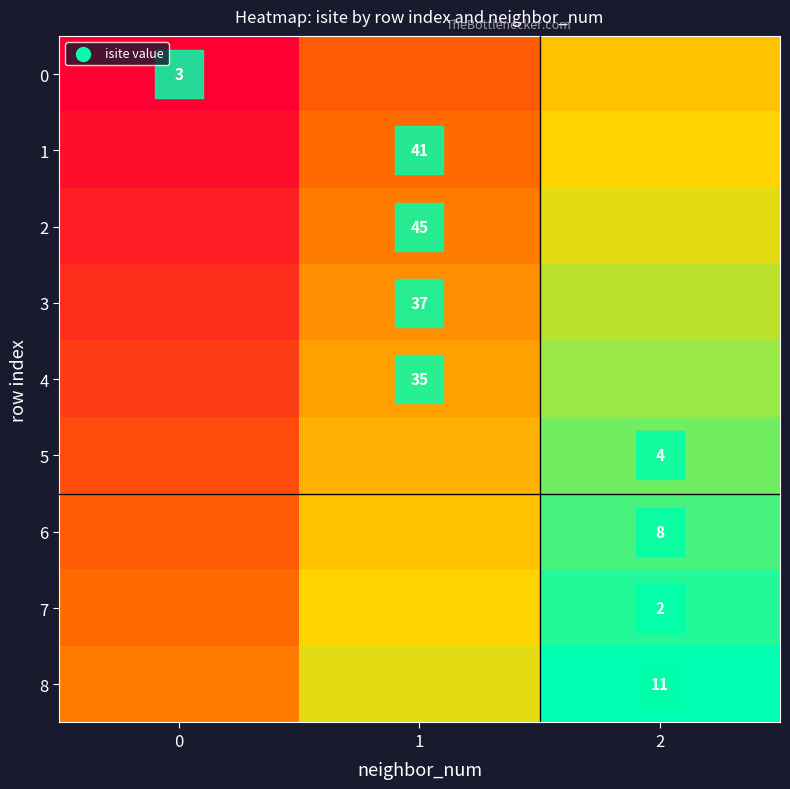

What is the difference between the maximum and second lowest values in the 0 series?

0.3